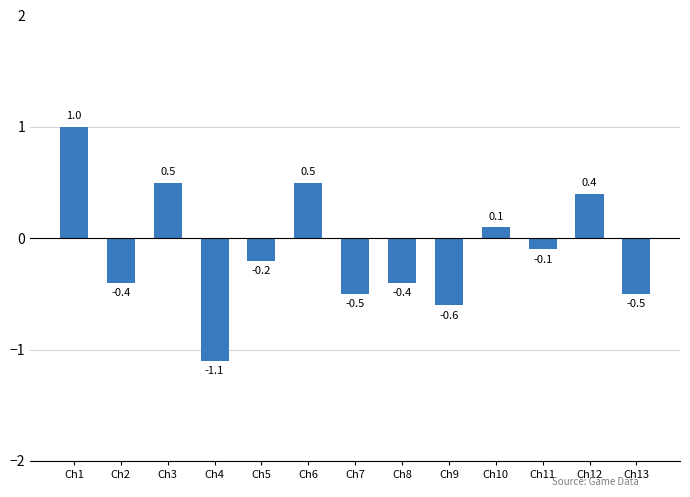

What is the difference between the values at Ch6 and Ch8?

0.9